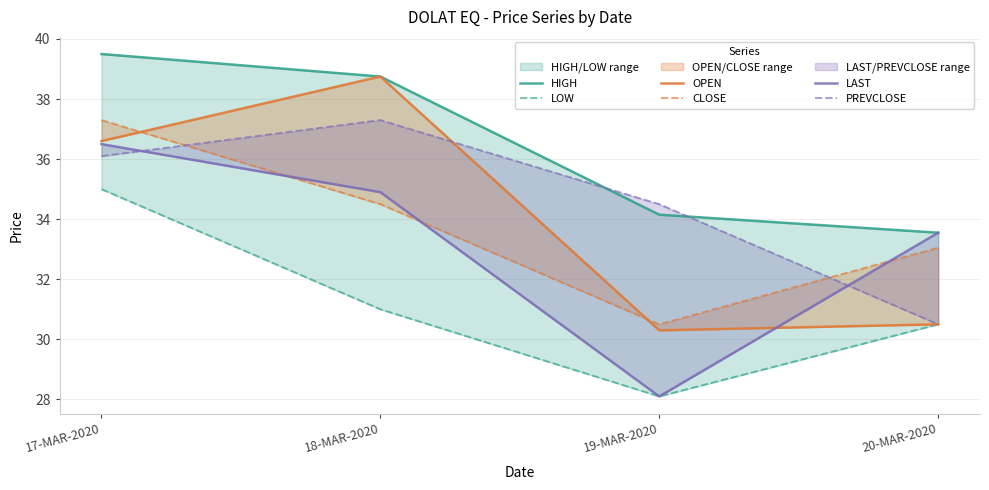

What is the smallest value displayed?

28.1